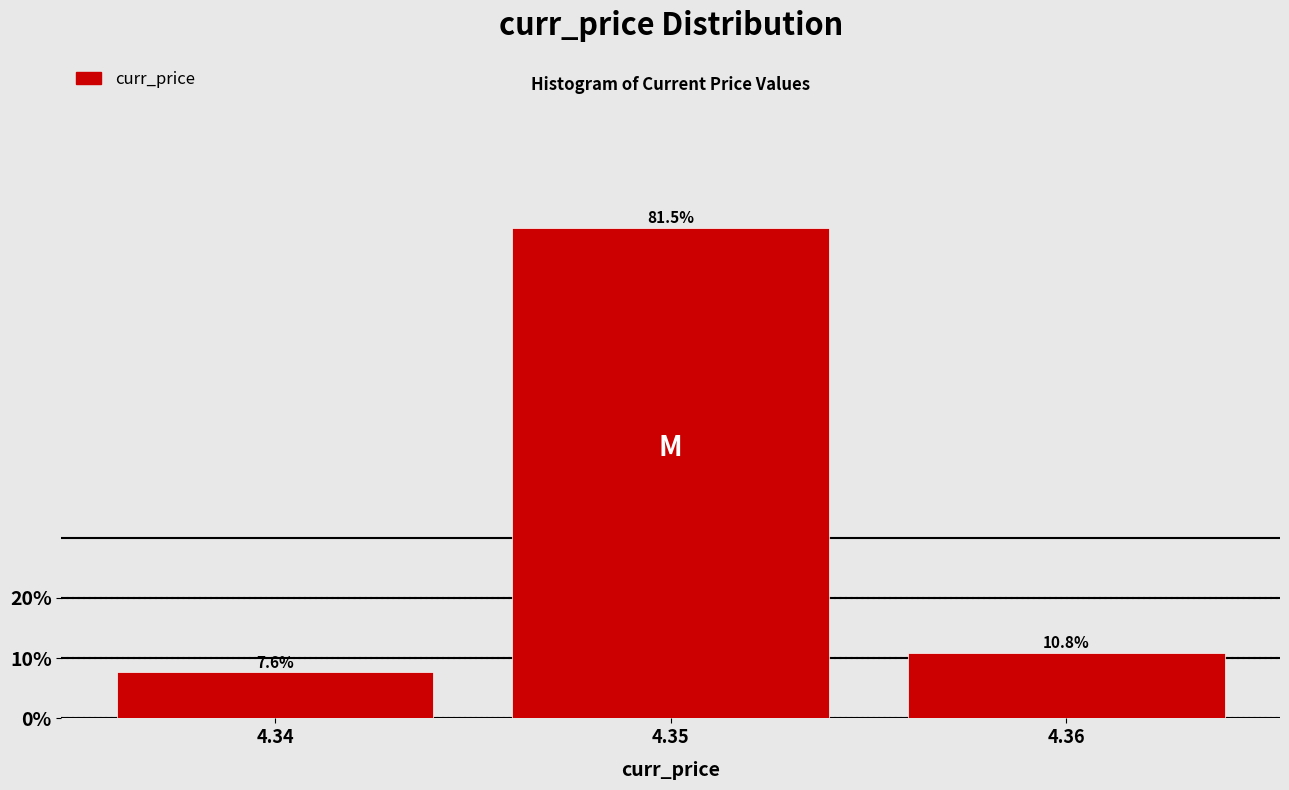

Reading right to left, list all the values displayed in this chart.

4.36=10.8	4.35=81.5	4.34=7.6